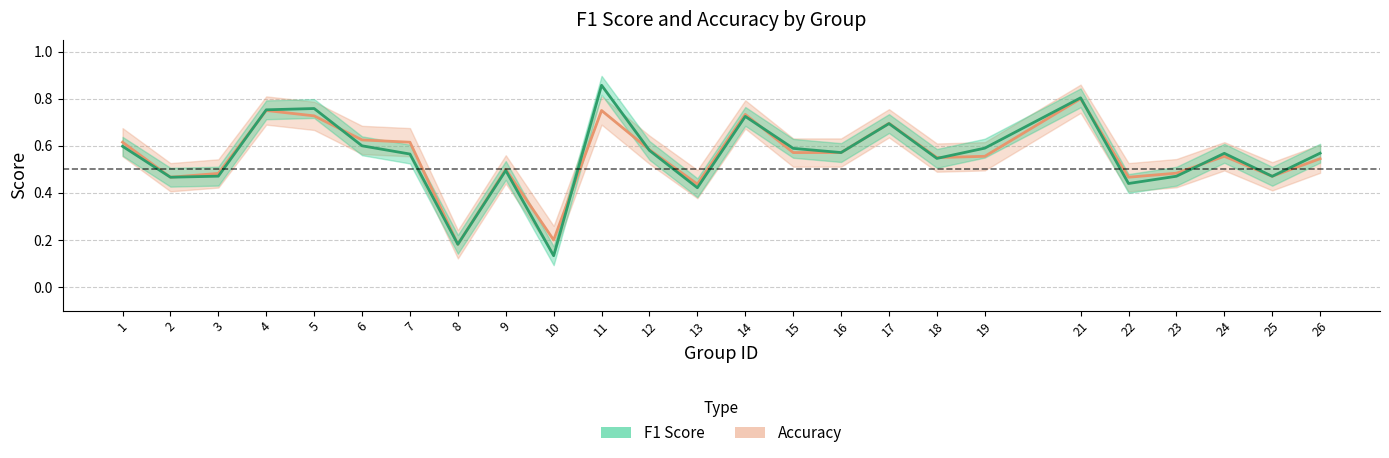

Read the accuracy value at 19.

0.6